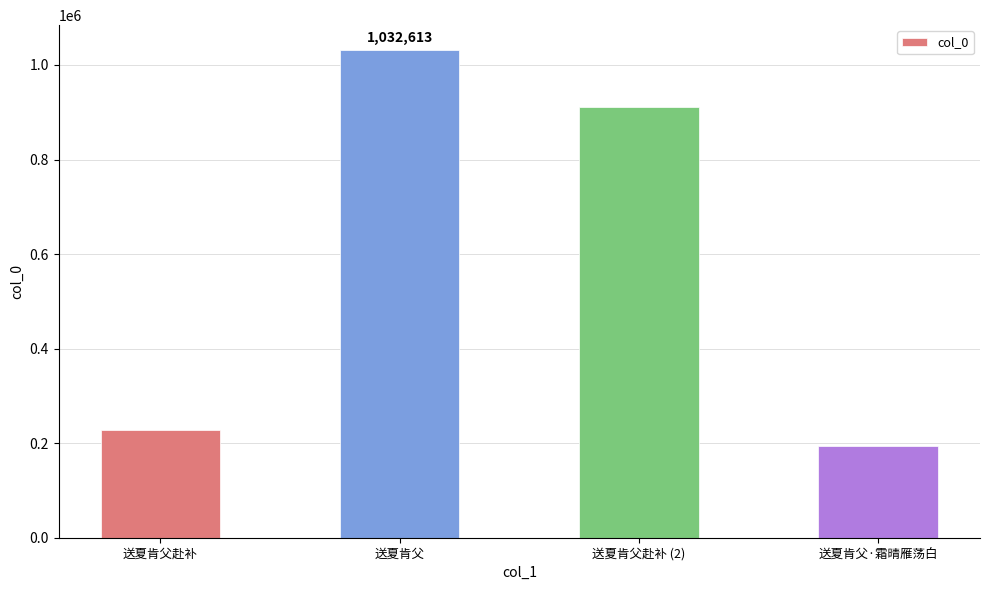

What is the difference between the second highest and minimum values?

717661